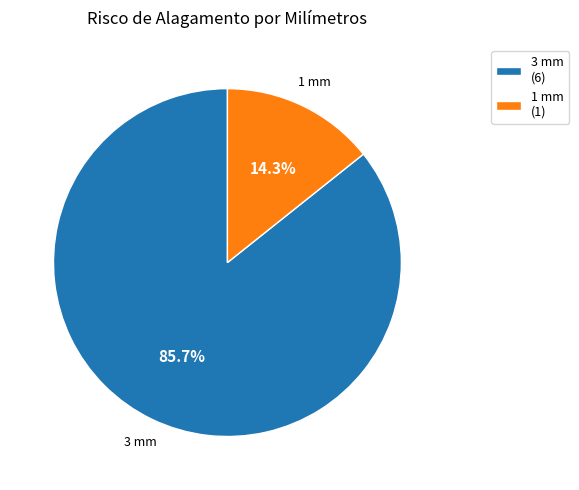

Which category has the smallest portion of the pie?

1 mm (1)